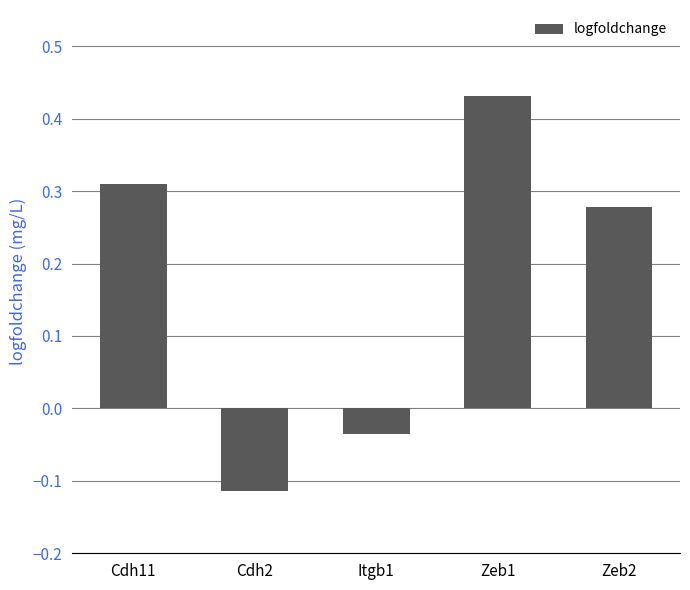

Rank the categories by value from highest to lowest.

Zeb1, Cdh11, Zeb2, Itgb1, Cdh2